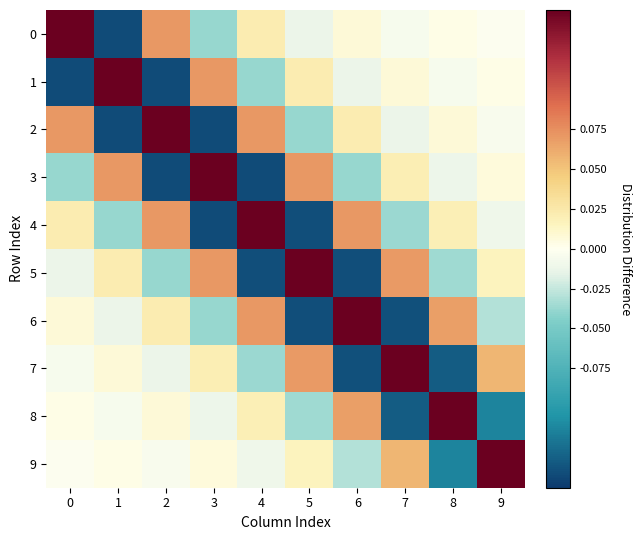

Which series changed the most between 1 and 6?

row_1